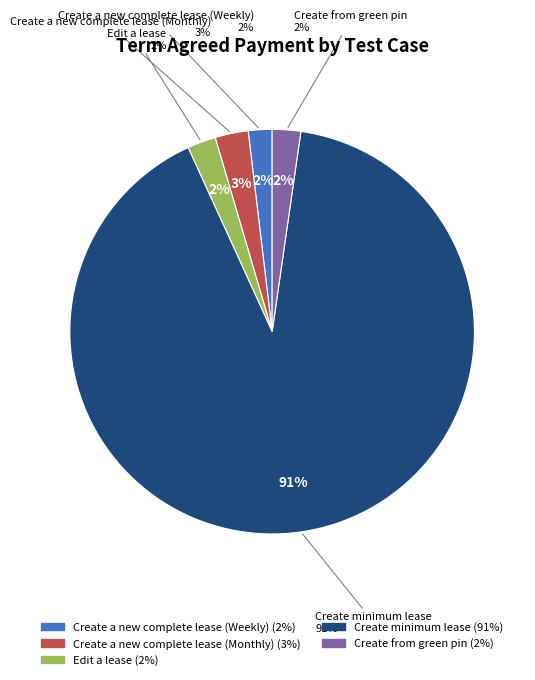

To the nearest percent, what portion does Create from green pin represent?

2%